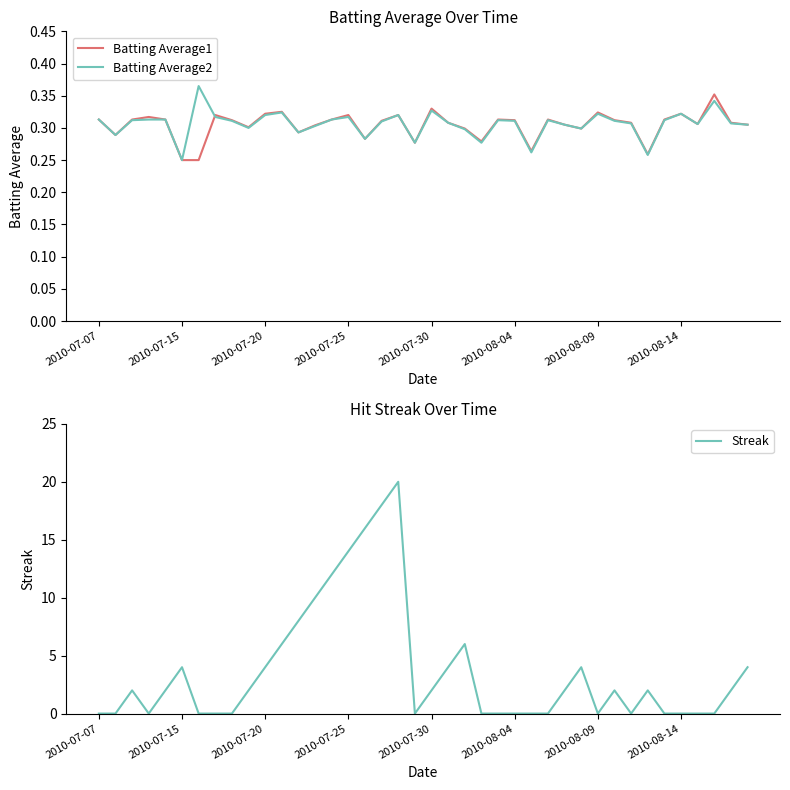

Reading left to right, transcribe all the data shown in this chart.

Batting Average1: 0.3	0.3	0.3	0.3	0.3	0.2	0.2	0.3	0.3	0.3	0.3	0.3	0.3	0.3	0.3	0.3	0.3	0.3	0.3	0.3	0.3	0.3	0.3	0.3	0.3	0.3	0.3	0.3	0.3	0.3	0.3	0.3	0.3	0.3	0.3	0.3	0.3	0.4	0.3	0.3
Batting Average2: 0.3	0.3	0.3	0.3	0.3	0.2	0.4	0.3	0.3	0.3	0.3	0.3	0.3	0.3	0.3	0.3	0.3	0.3	0.3	0.3	0.3	0.3	0.3	0.3	0.3	0.3	0.3	0.3	0.3	0.3	0.3	0.3	0.3	0.3	0.3	0.3	0.3	0.3	0.3	0.3
Streak: 0.0	0.0	2.0	0.0	2.0	4.0	0.0	0.0	0.0	2.0	4.0	6.0	8.0	10.0	12.0	14.0	16.0	18.0	20.0	0.0	2.0	4.0	6.0	0.0	0.0	0.0	0.0	0.0	2.0	4.0	0.0	2.0	0.0	2.0	0.0	0.0	0.0	0.0	2.0	4.0